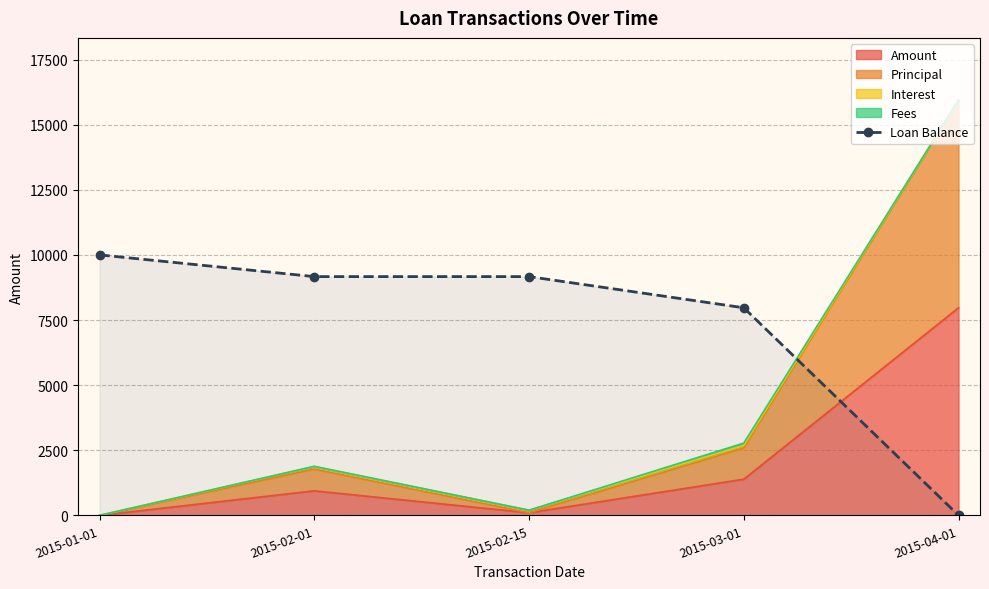

What is the approximate value at 2015-03-01?

7970.3